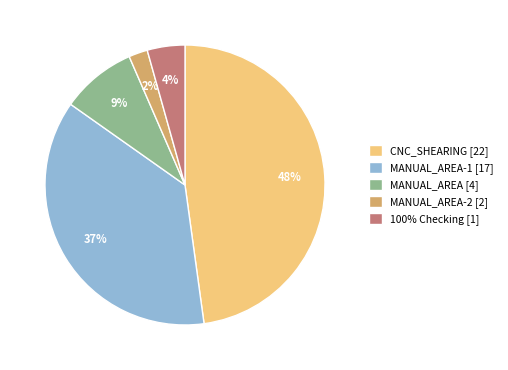

Rank the categories by value from highest to lowest.

CNC_SHEARING [22], MANUAL_AREA-1 [17], MANUAL_AREA [4], 100% Checking [1], MANUAL_AREA-2 [2]